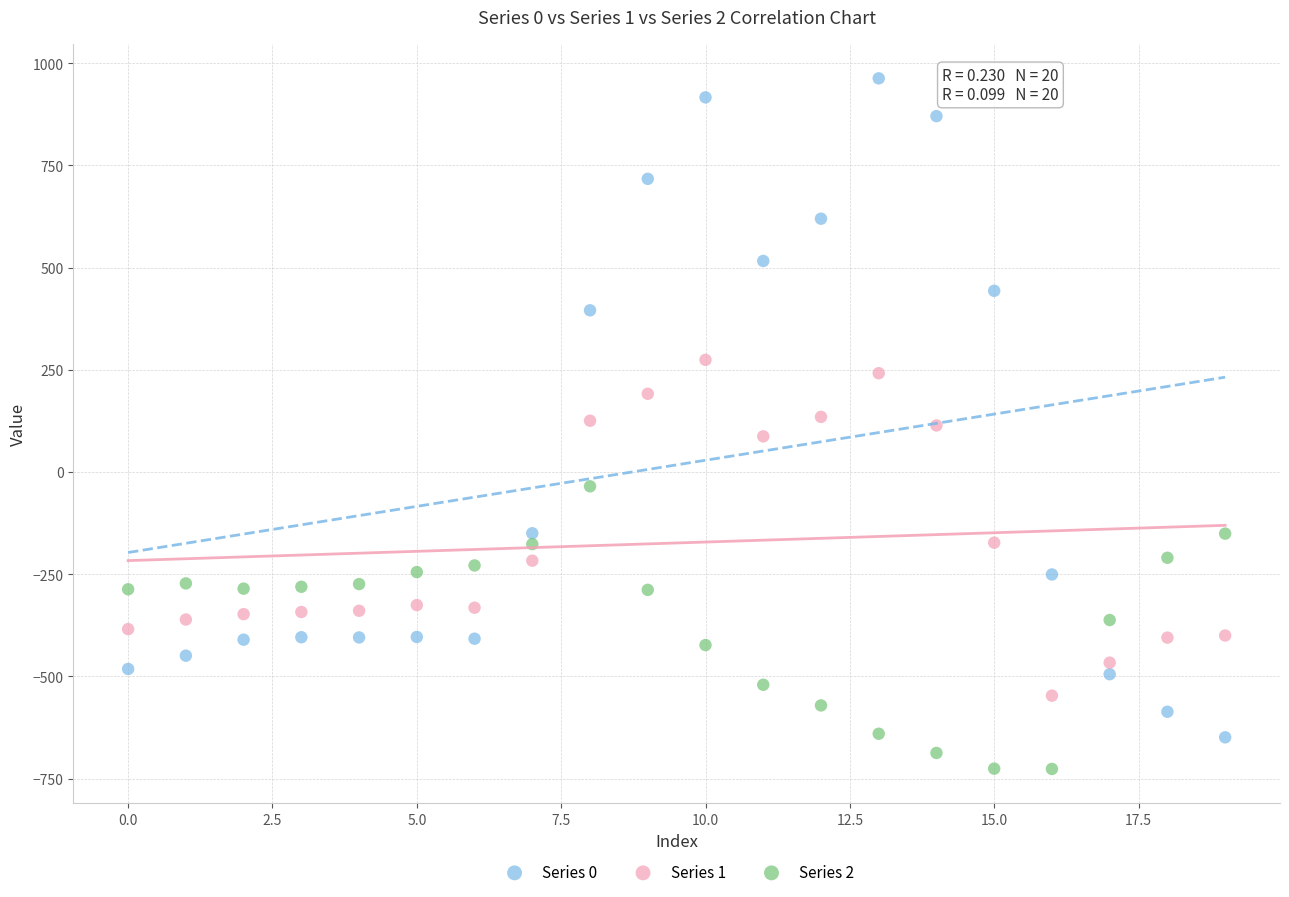

Which series reaches the maximum Y coordinate?

Series 0